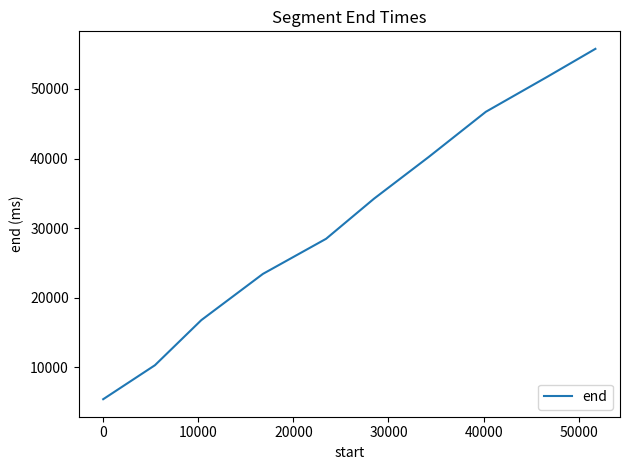

What is the smallest value displayed?

5440